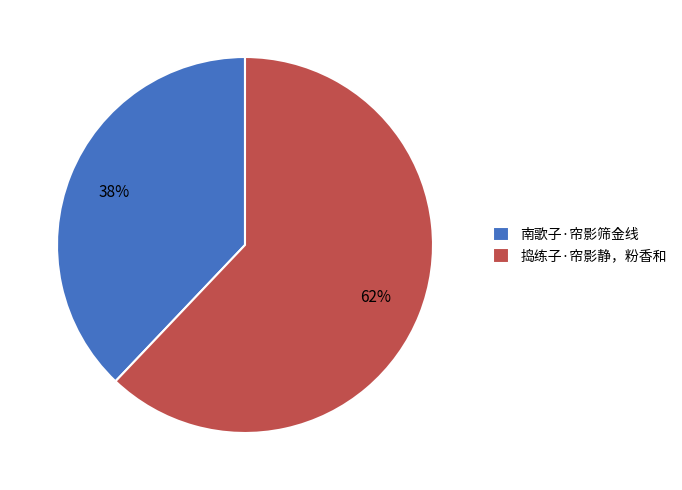

What is the ratio of the value at 捣练子·帘影静，粉香和 to the value at 南歌子·帘影筛金线?

1.6